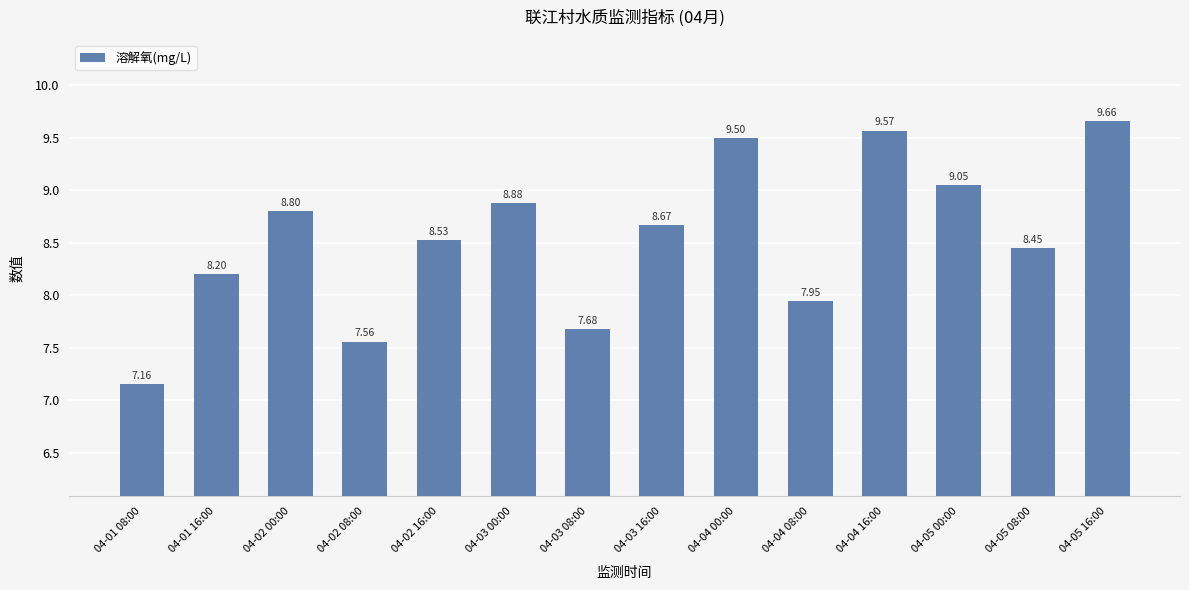

Which label corresponds to the smallest value in the chart?

04-01 08:00